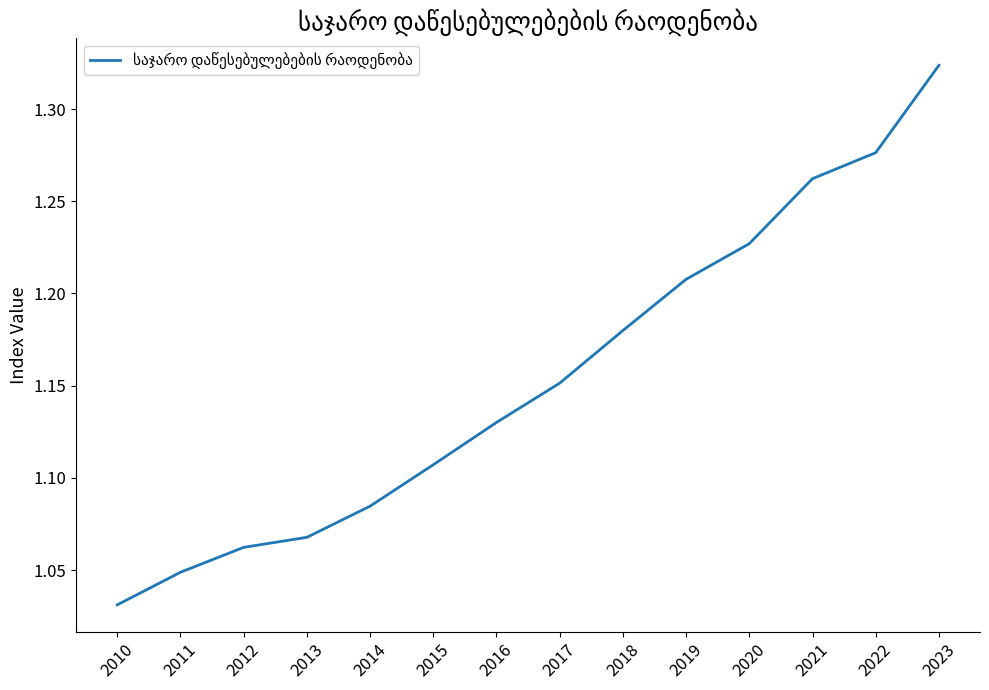

Which label corresponds to the smallest value in the chart?

2010